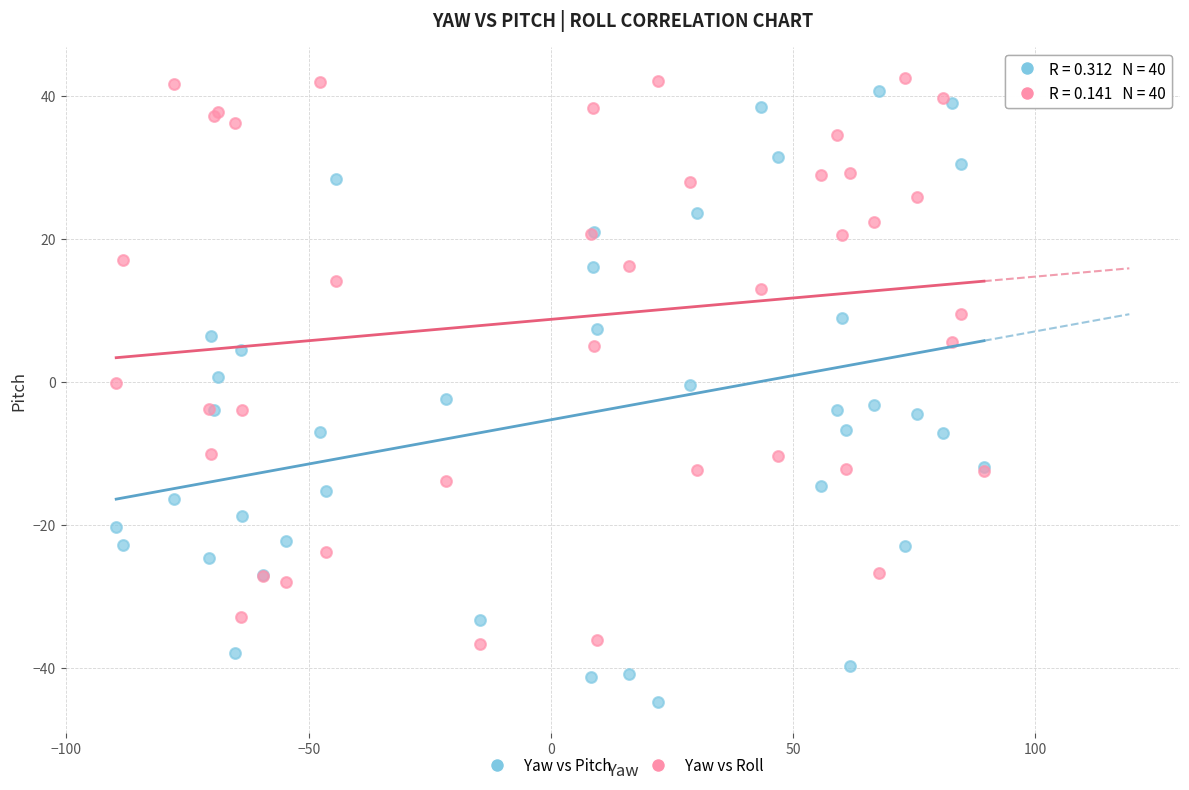

Which series contains the lowest Y value?

Yaw vs Pitch